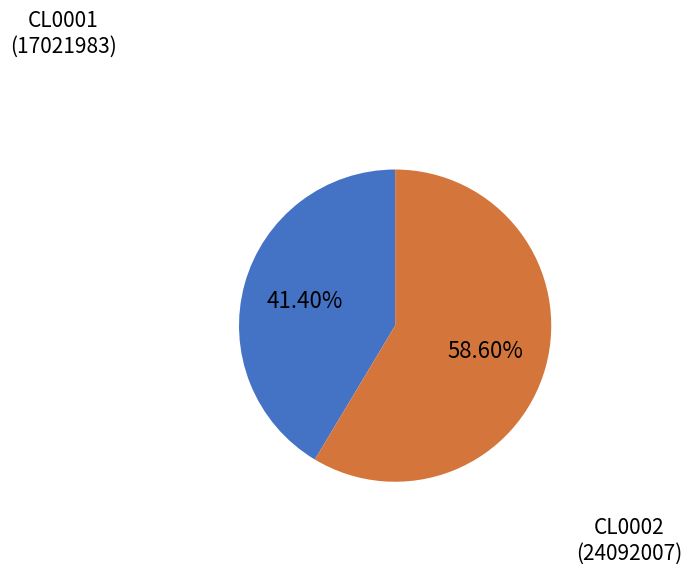

Which category has the biggest portion of the pie?

CL0002